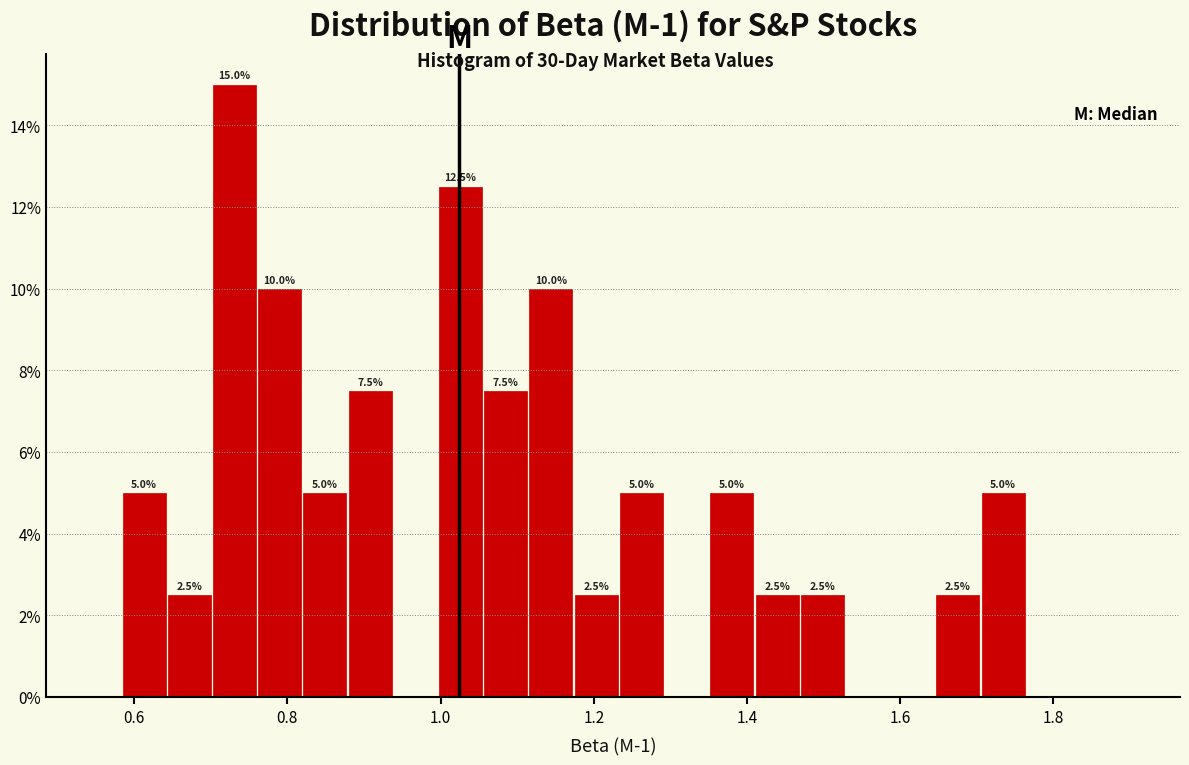

Around what value on the x-axis is the tallest bar? Give the approximate position of its centre, as read against the axis.

0.74